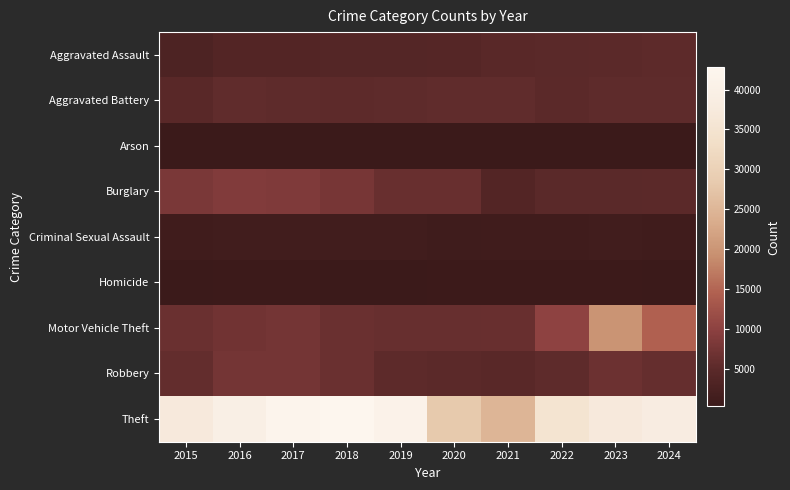

Reading left to right, what are all the values shown in this chart?

Aggravated Assault: 2015=2984	2016=3780	2017=3879	2018=4060	2019=3984	2020=4144	2021=4719	2022=4792	2023=5049	2024=5169
Aggravated Battery: 2015=4722	2016=5462	2017=5342	2018=5186	2019=5314	2020=5561	2021=5483	2022=4974	2023=5348	2024=5310
Arson: 2015=284	2016=347	2017=312	2018=245	2019=245	2020=387	2021=348	2022=267	2023=328	2024=311
Burglary: 2015=8075	2016=8883	2017=8666	2018=7760	2019=6256	2020=6313	2021=3761	2022=4850	2023=4860	2024=4918
Criminal Sexual Assault: 2015=1172	2016=1270	2017=1350	2018=1341	2019=1305	2020=1015	2021=1149	2022=1223	2023=1245	2024=1107
Homicide: 2015=325	2016=496	2017=469	2018=385	2019=335	2020=518	2021=535	2022=465	2023=430	2024=382
Motor Vehicle Theft: 2015=6546	2016=7147	2017=7435	2018=6524	2019=6080	2020=6162	2021=6228	2022=10128	2023=19772	2024=14442
Robbery: 2015=5866	2016=7496	2017=7524	2018=6410	2019=5189	2020=5010	2021=4603	2022=5387	2023=6657	2024=5954
Theft: 2015=37245	2016=39766	2017=42202	2018=42781	2019=41112	2020=28261	2021=24818	2022=35187	2023=37263	2024=38310